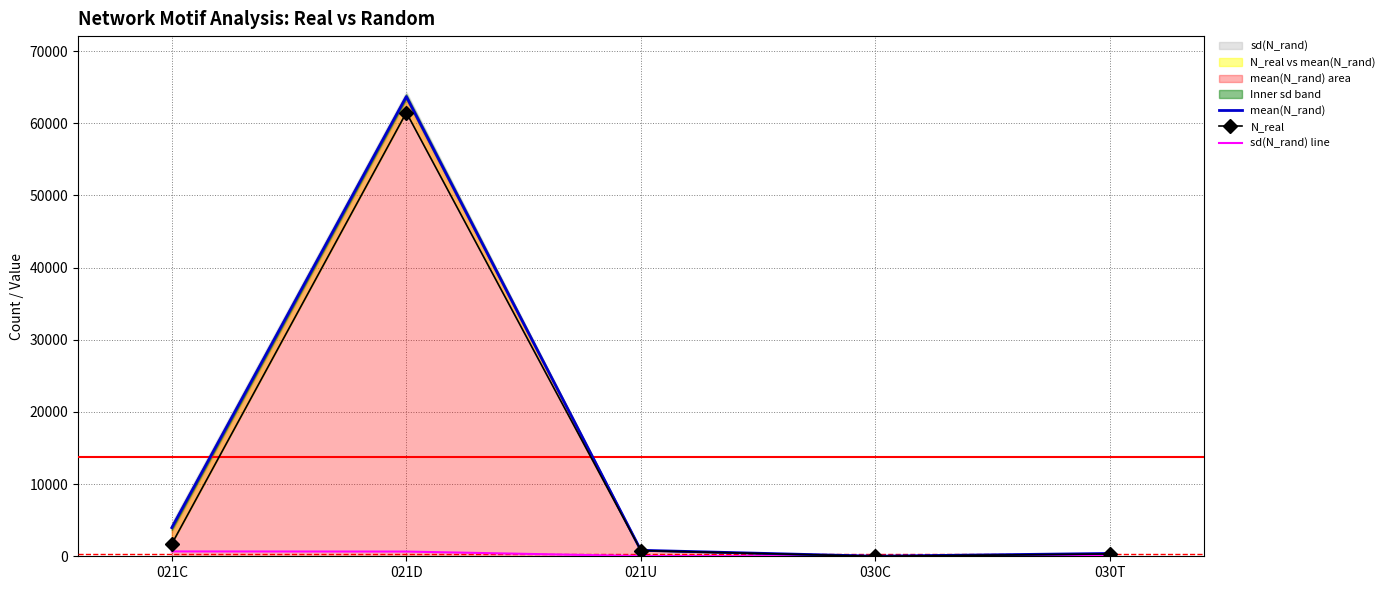

What is the label of the 3rd point from the right?

021U